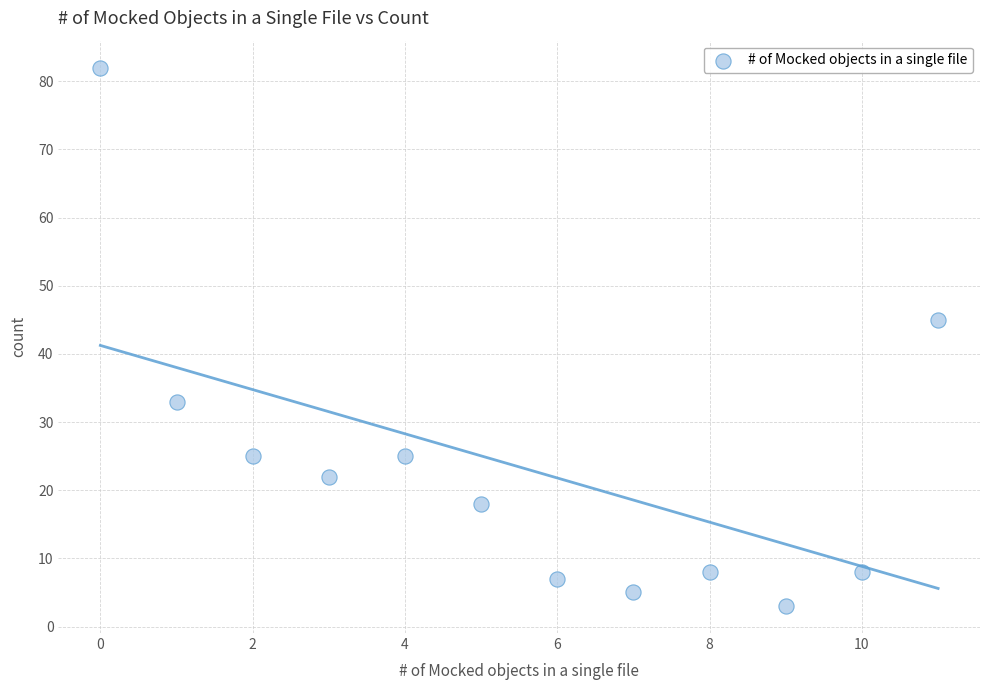

What Y value in the scatter plot is closest to 42?

45